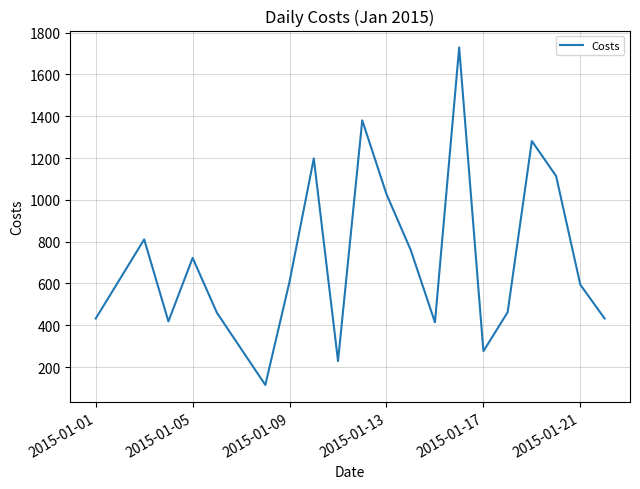

What is the minimum value shown in the chart?

114.5